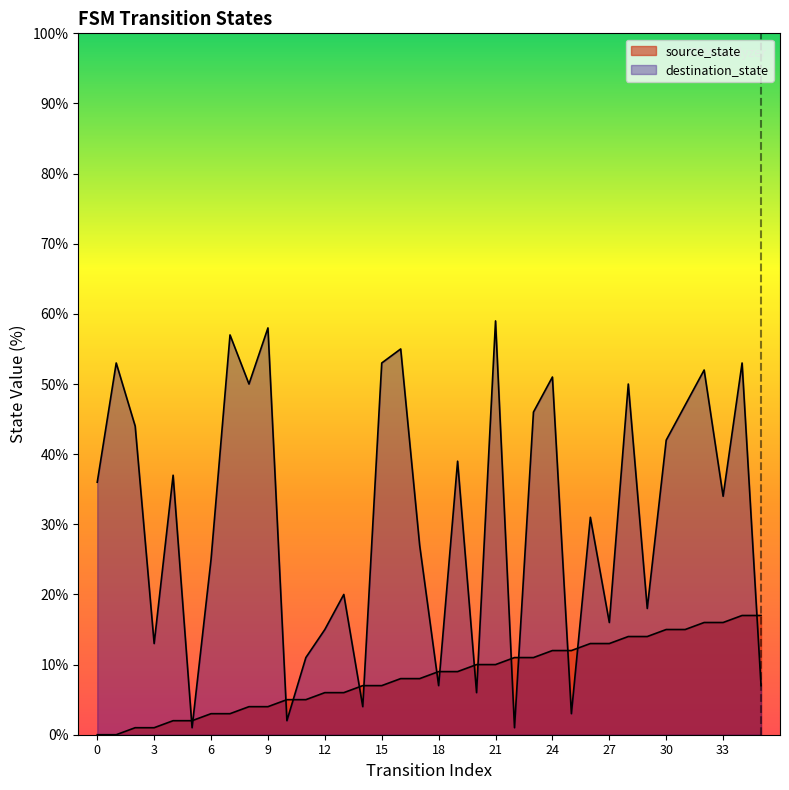

Rank the categories by destination_state value from highest to lowest.

21, 9, 7, 16, 1, 15, 34, 32, 24, 8, 28, 31, 23, 2, 30, 19, 4, 0, 33, 26, 17, 6, 13, 29, 27, 12, 3, 11, 18, 35, 20, 14, 25, 10, 5, 22